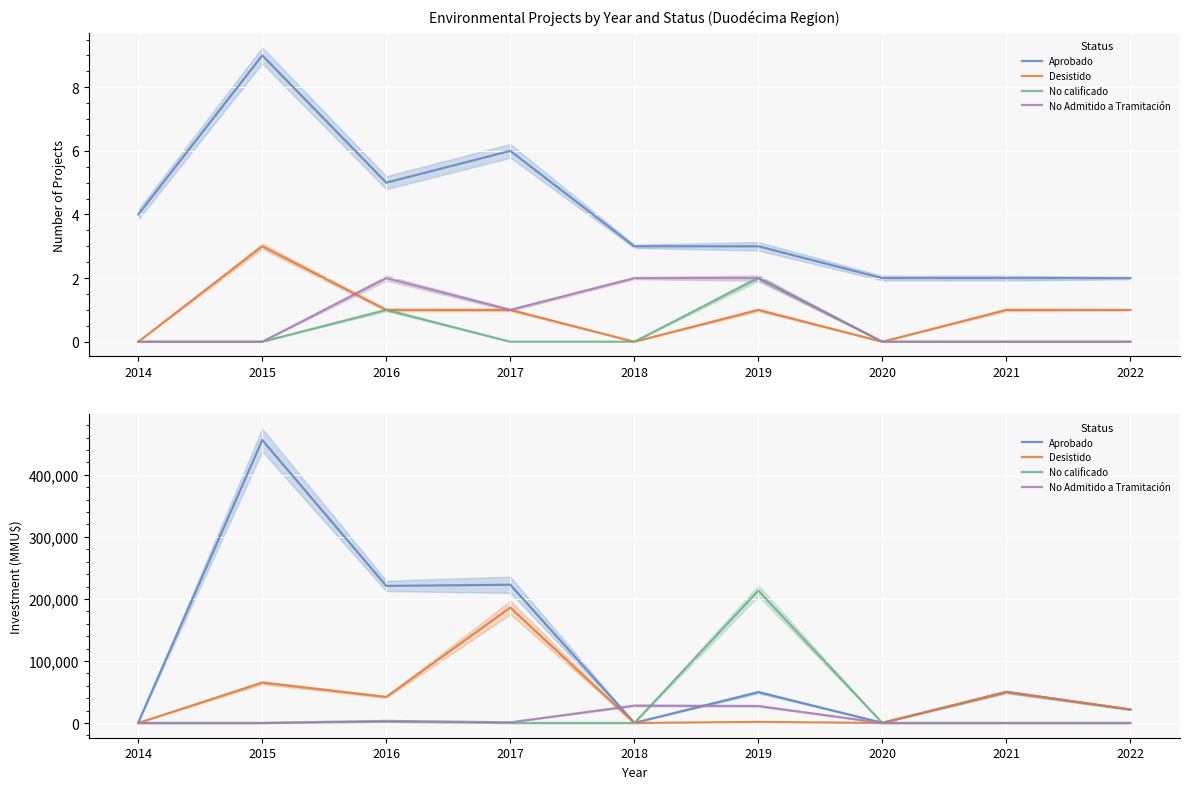

Reading right to left, list all the values displayed in this chart.

Aprobado: 2022=21780	2021=50000	2020=350	2019=49736	2018=200	2017=222825	2016=220967	2015=456011	2014=982
Desistido: 2022=21780	2021=50000	2020=0	2019=1760	2018=0	2017=186000	2016=42000	2015=65040	2014=0
No calificado: 2022=0	2021=0	2020=0	2019=213290	2018=0	2017=0	2016=1727	2015=0	2014=0
No Admitido a Tramitación: 2022=0	2021=0	2020=0	2019=27386	2018=28000	2017=1050	2016=3454	2015=0	2014=0